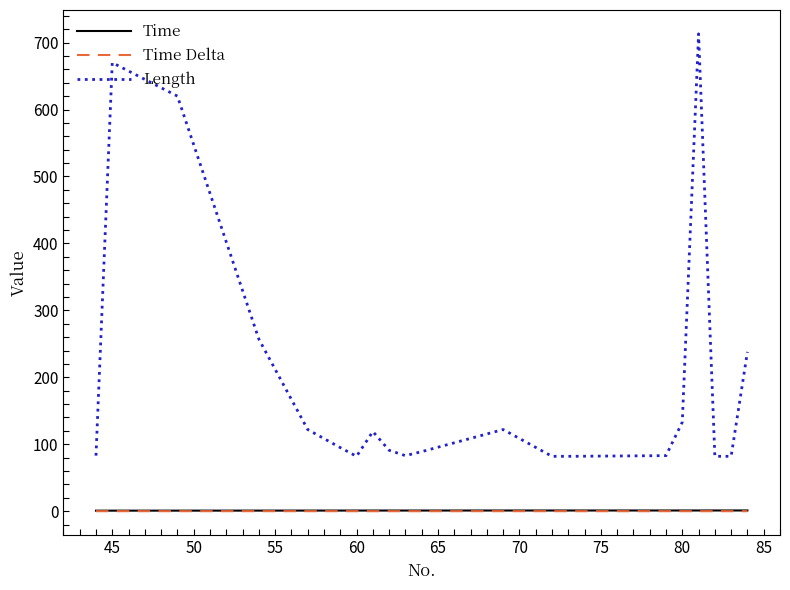

True or false: Time and Length cross at least once.

False